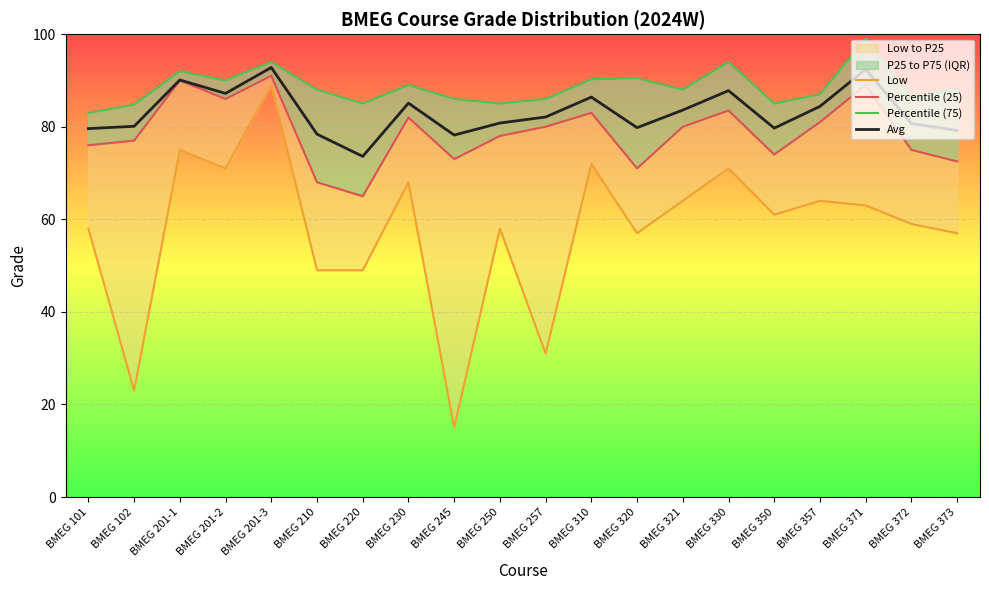

How many data points in Low are above 61?

9